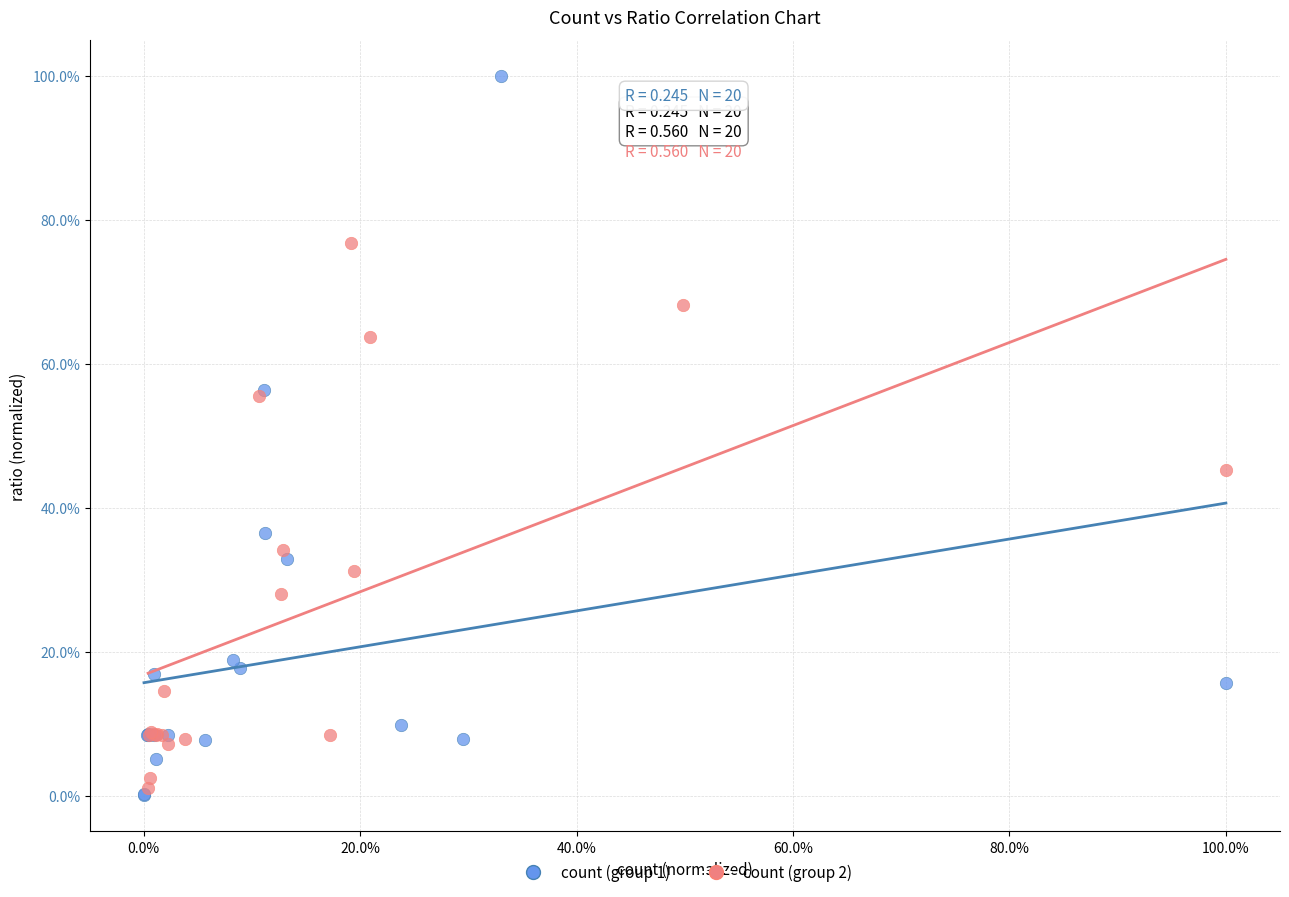

Which series has the widest spread of Y values?

count (group 1)